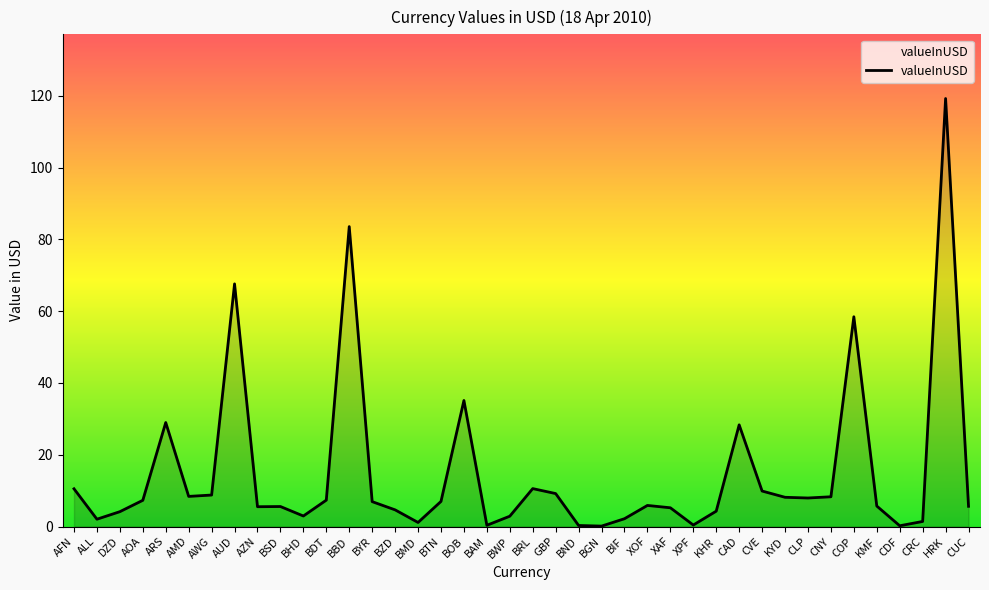

True or false: the data shows 177.8 at HRK.

False